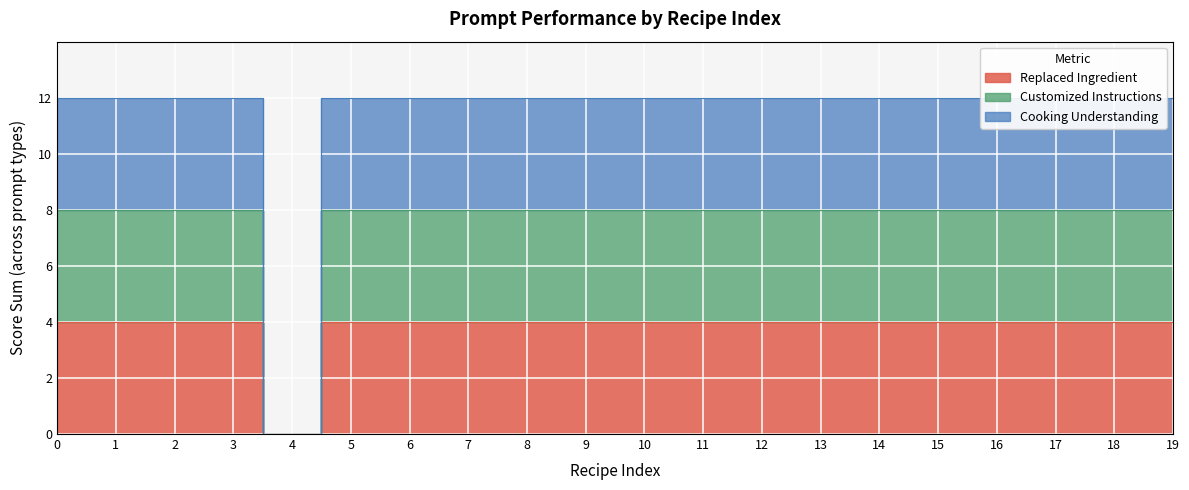

How many interior local valleys does the Customized Instructions series have?

1